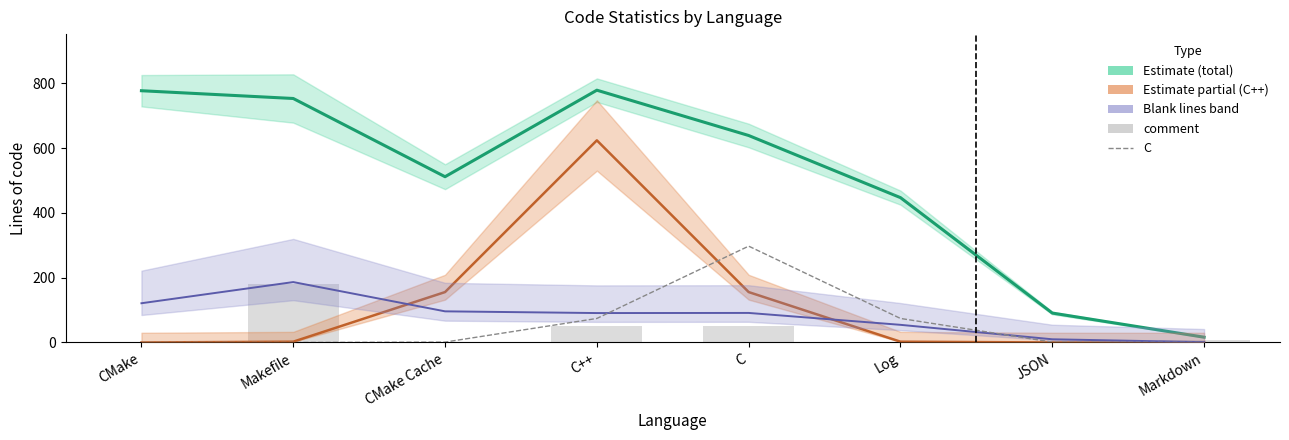

How many groups of bars are there?

8